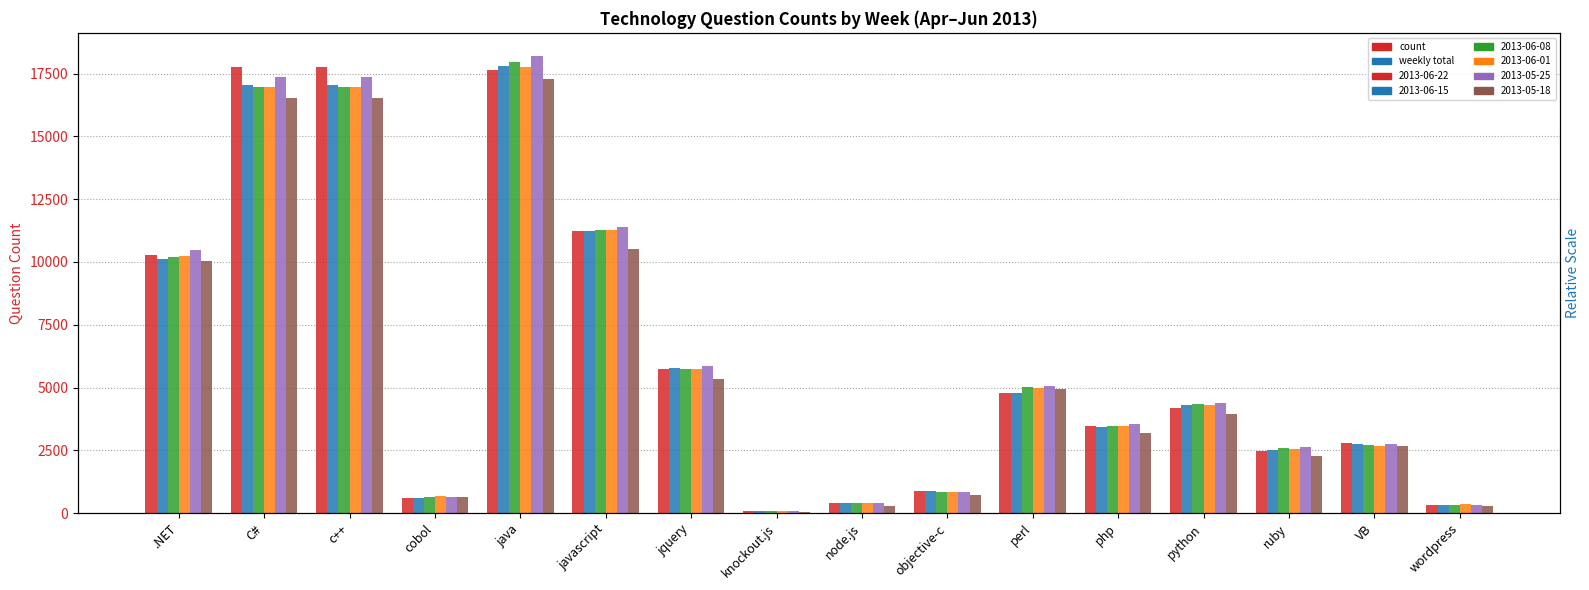

Where is 2013-06-01 nearest to the value 8928?

.NET